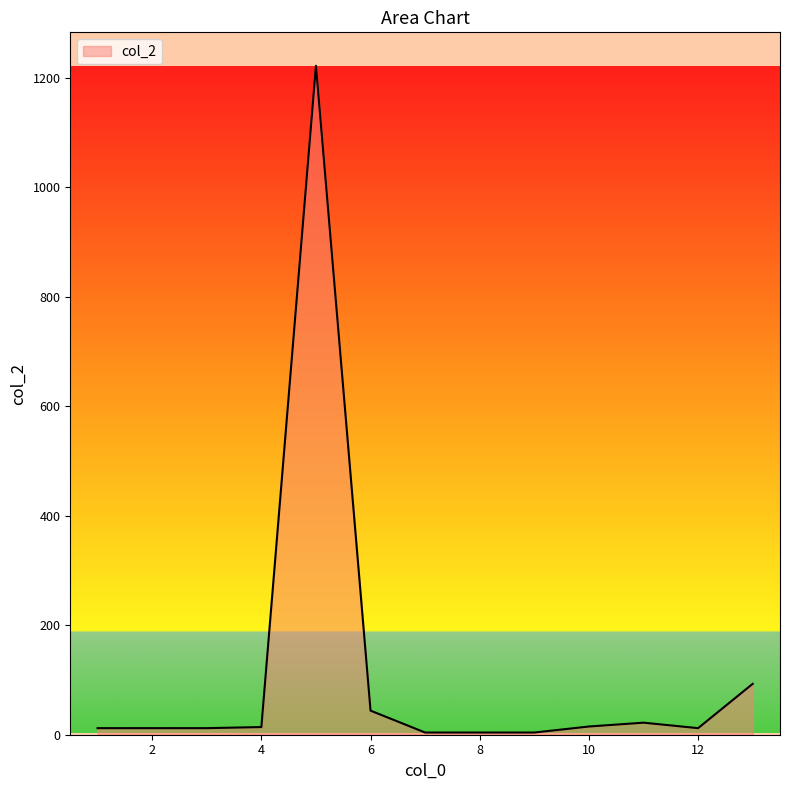

What is the difference between the maximum and minimum values?

1218